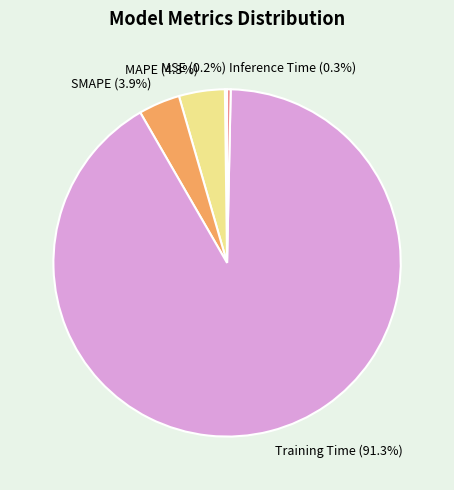

What is the total percentage of Training Time and SMAPE?

95.2%